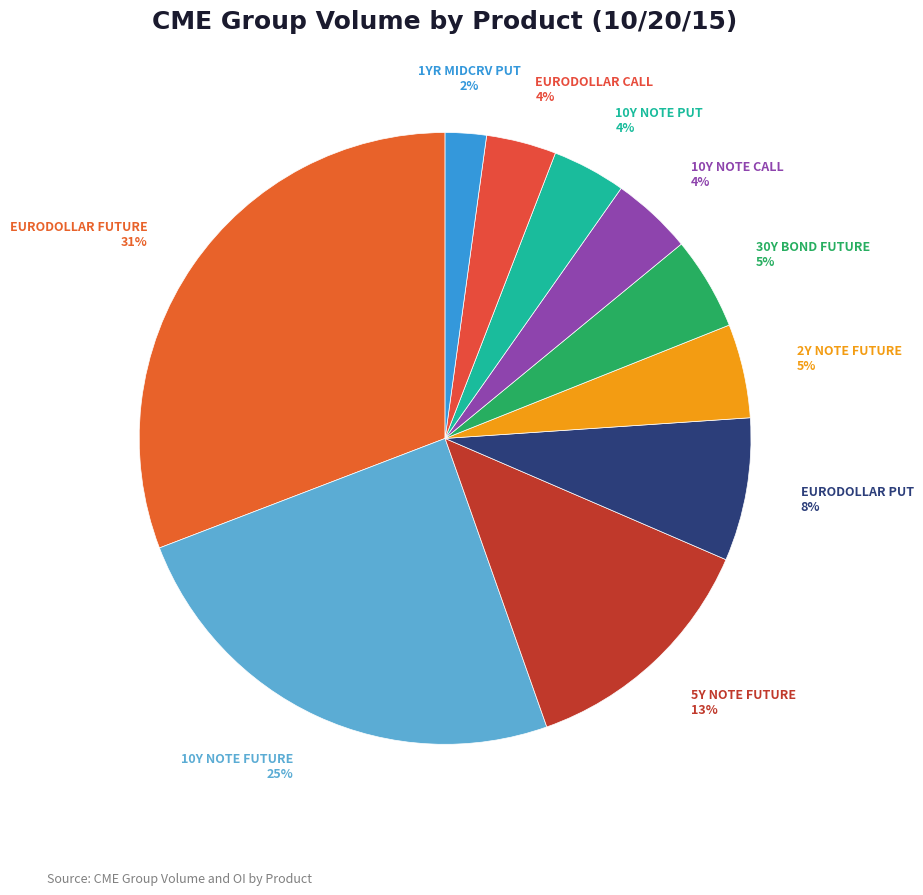

What percentage is the 10Y NOTE PUT slice, to the nearest percent?

4%